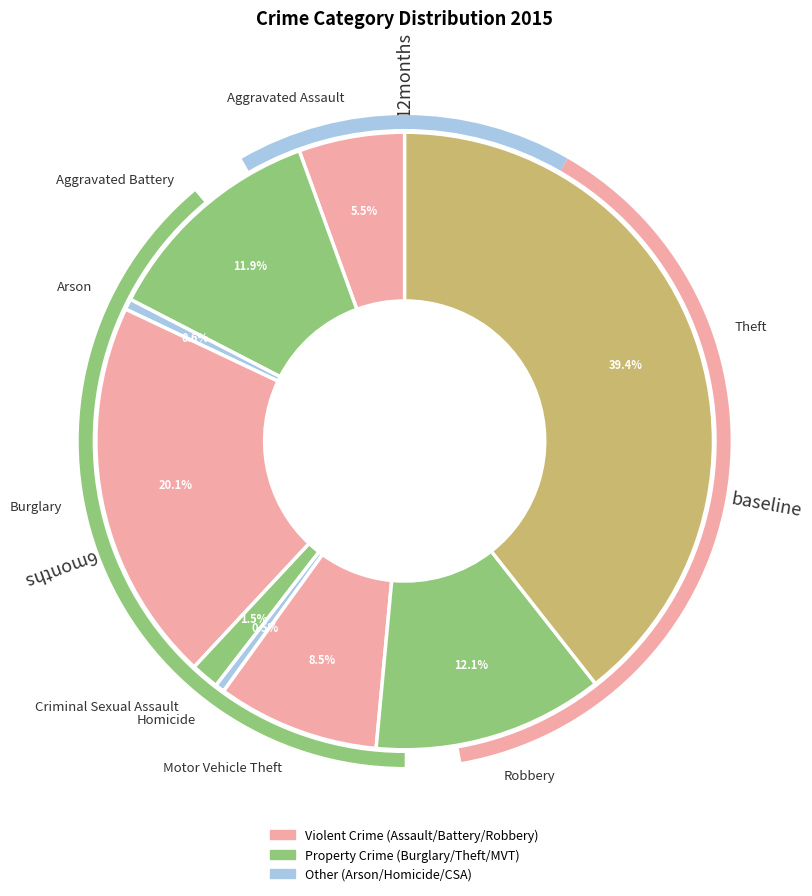

Is the sum of Robbery and Motor Vehicle Theft greater than half?

No